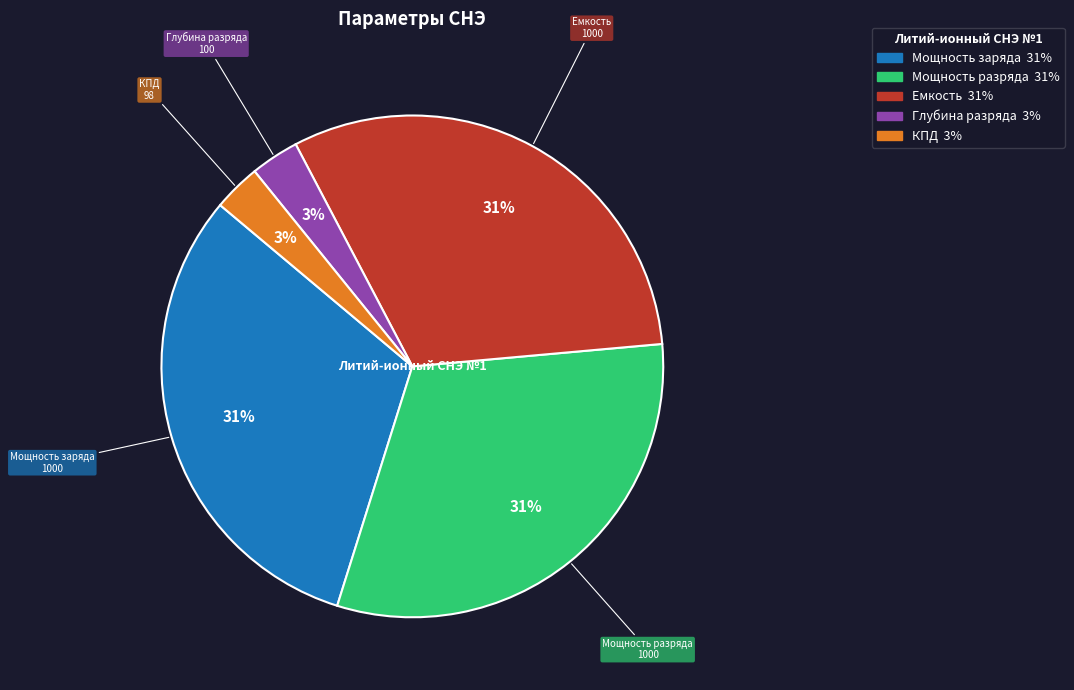

Does any single category account for the majority?

No